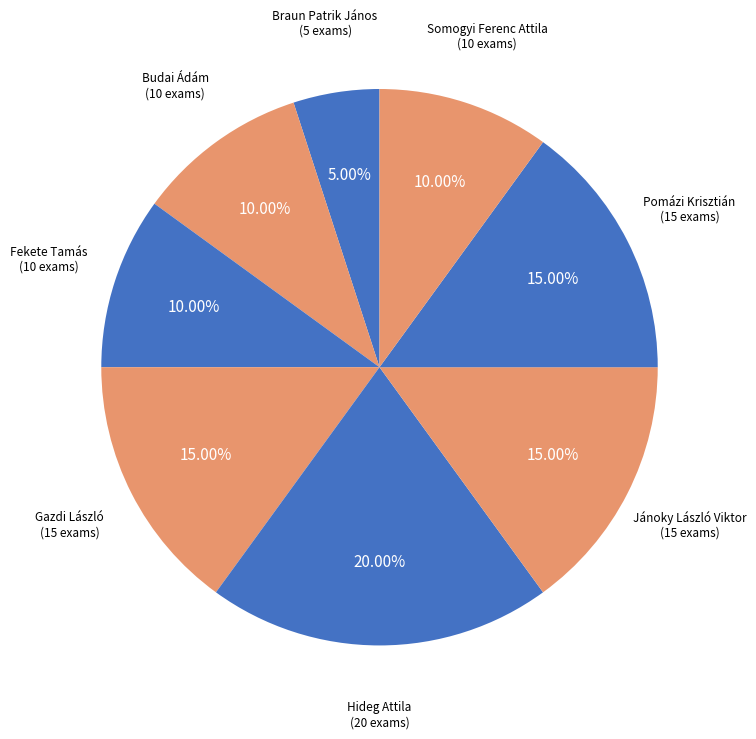

Which slice is the largest?

Hideg Attila